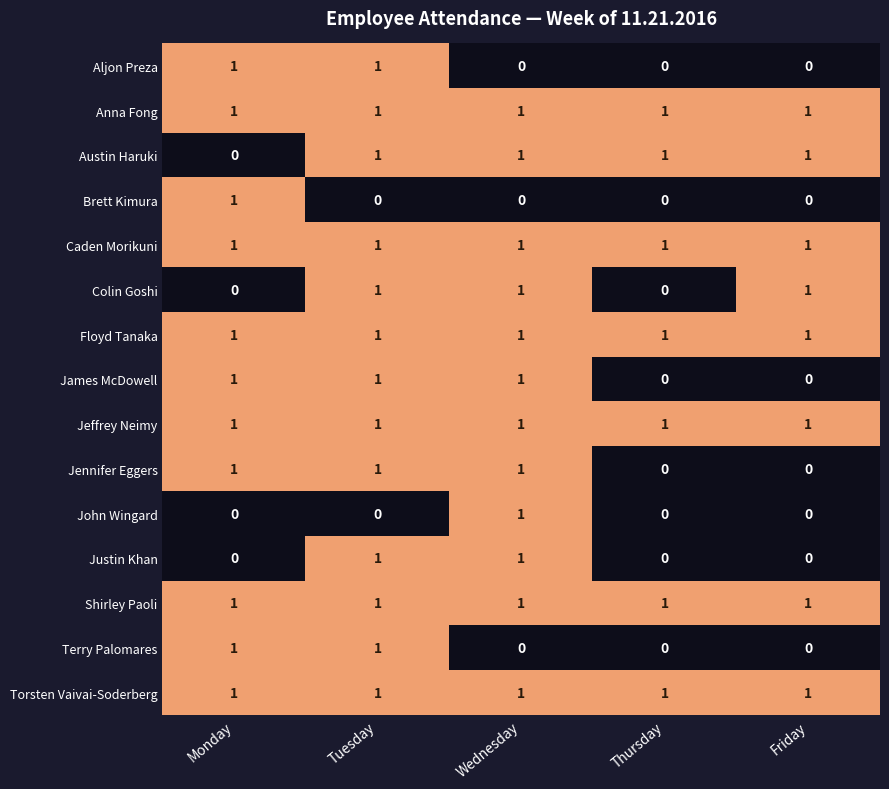

How many categories are shown in the chart?

5